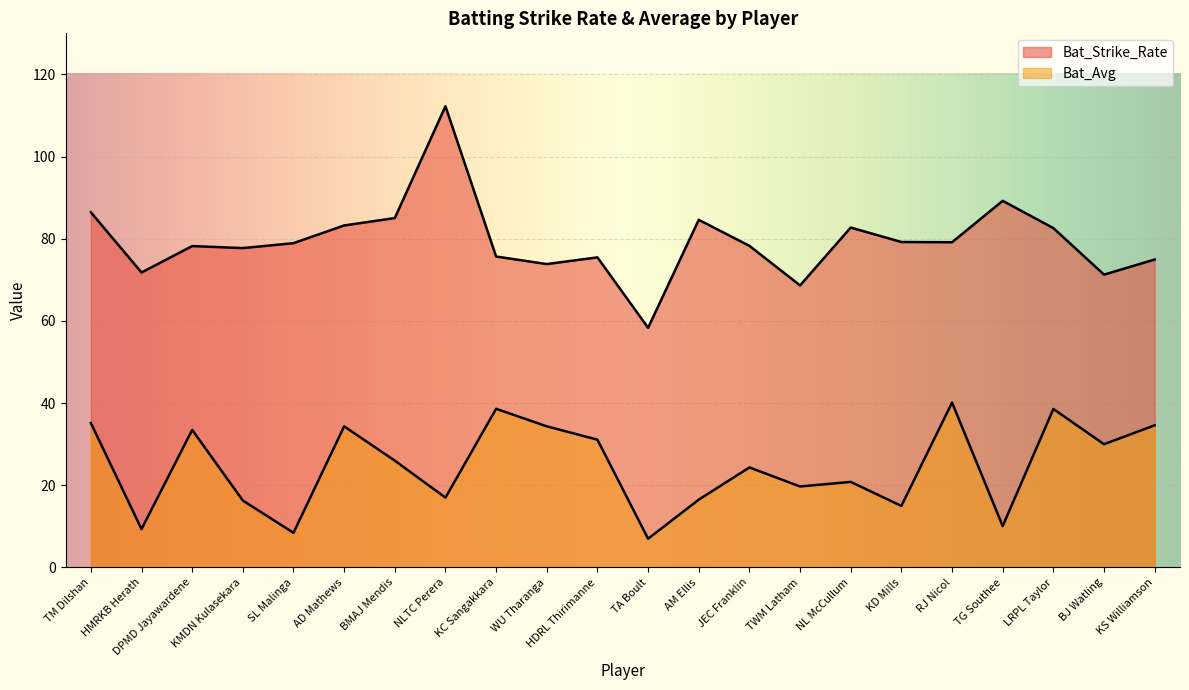

How many values in the Bat_Avg series exceed 26?

10